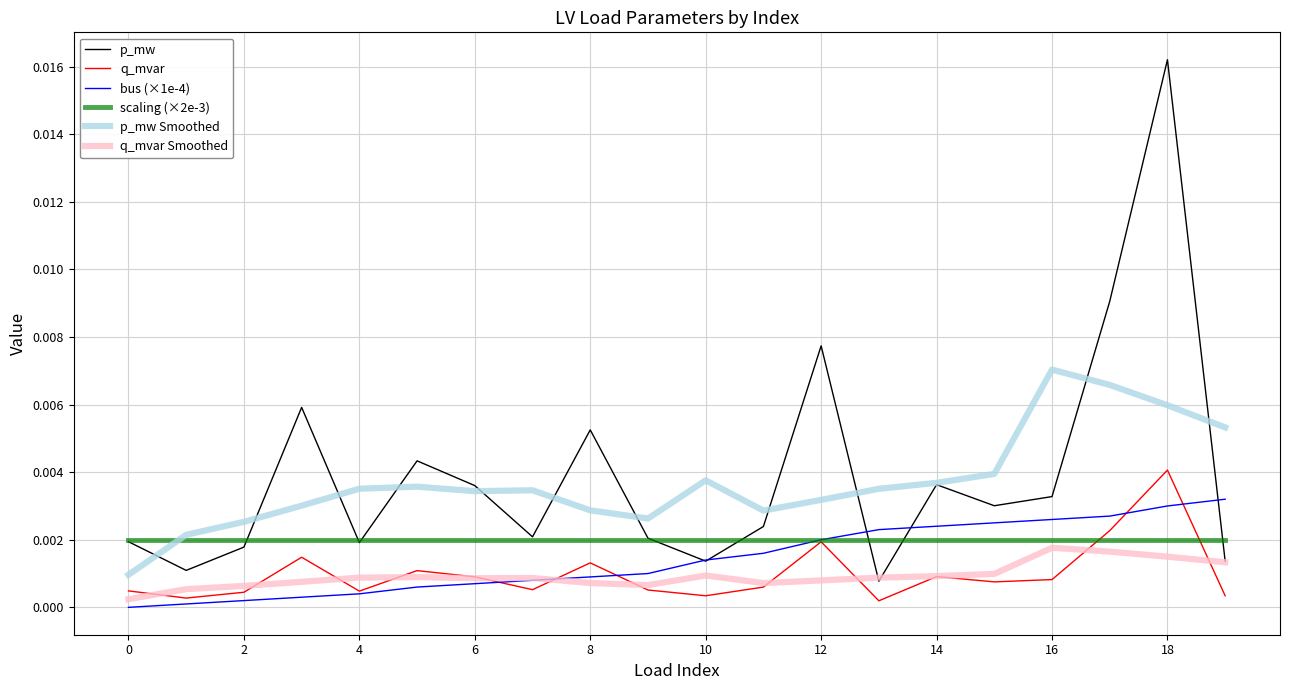

Which series has the largest range (max minus min)?

p_mw